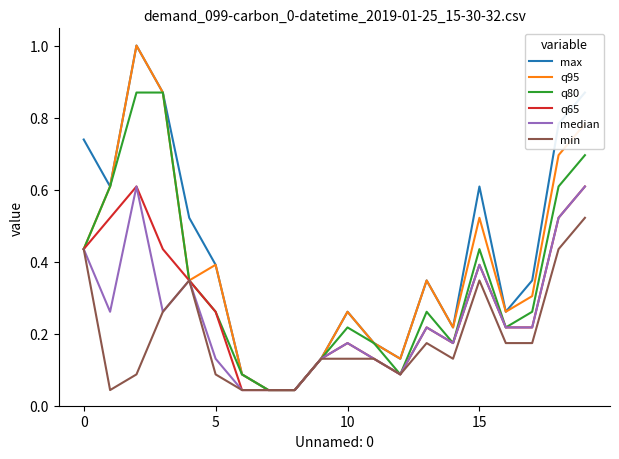

What is the maximum value shown in the chart?

1.0